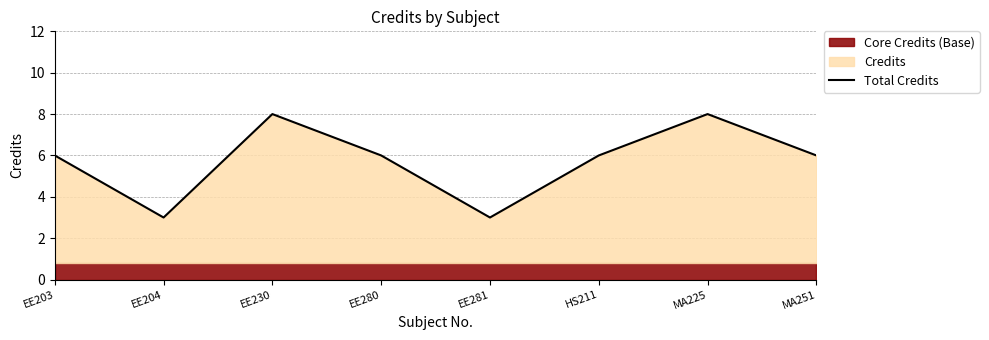

True or false: the data shows 2 at HS211.

False